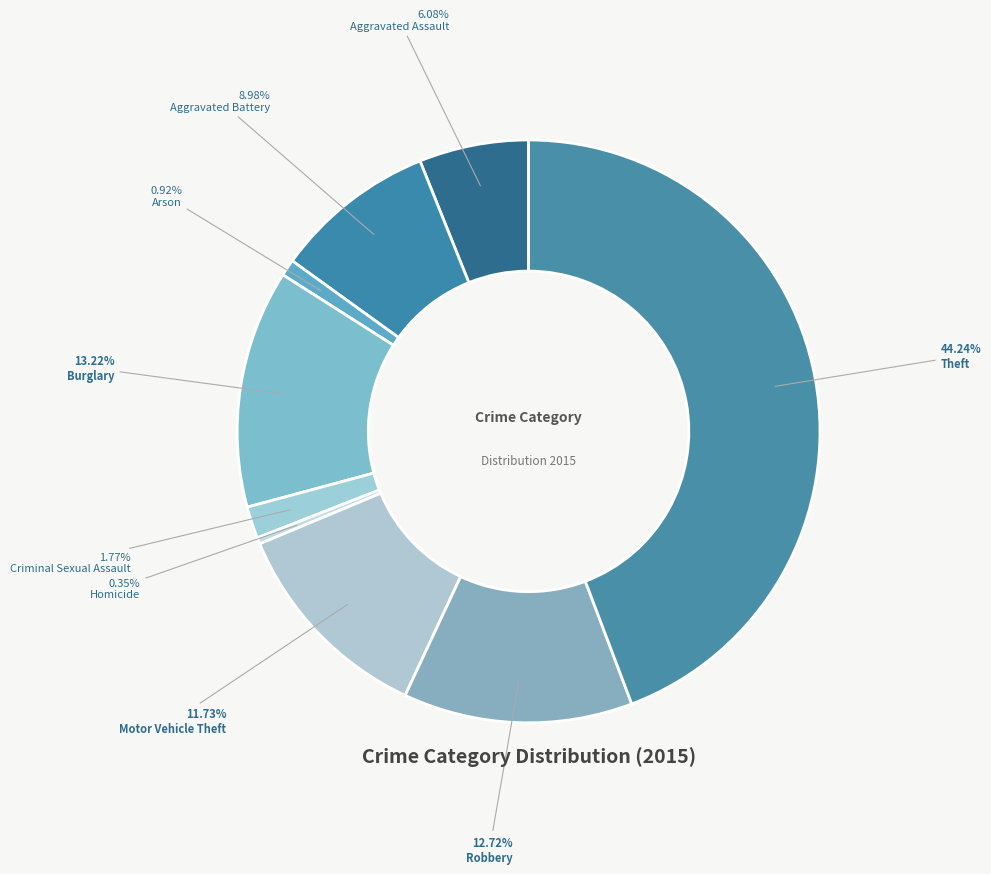

How many slices are in this pie chart?

9